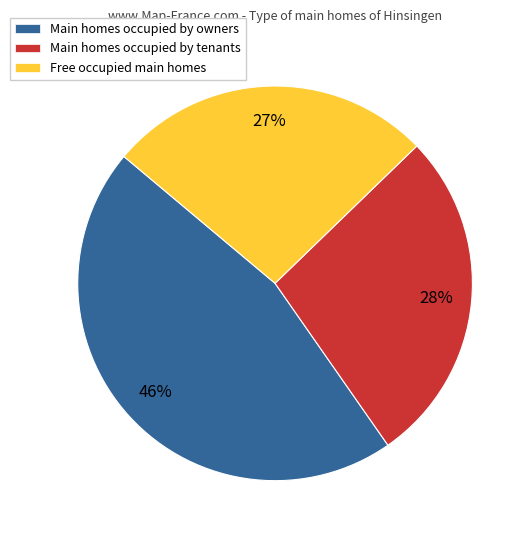

Is there any slice that represents more than half of the pie?

No